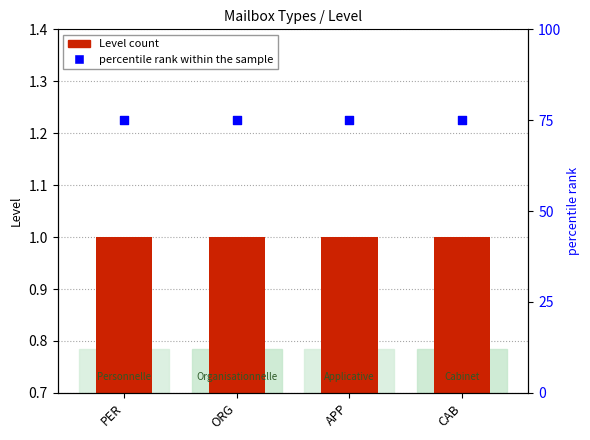

Which series reaches the minimum Y coordinate?

Level